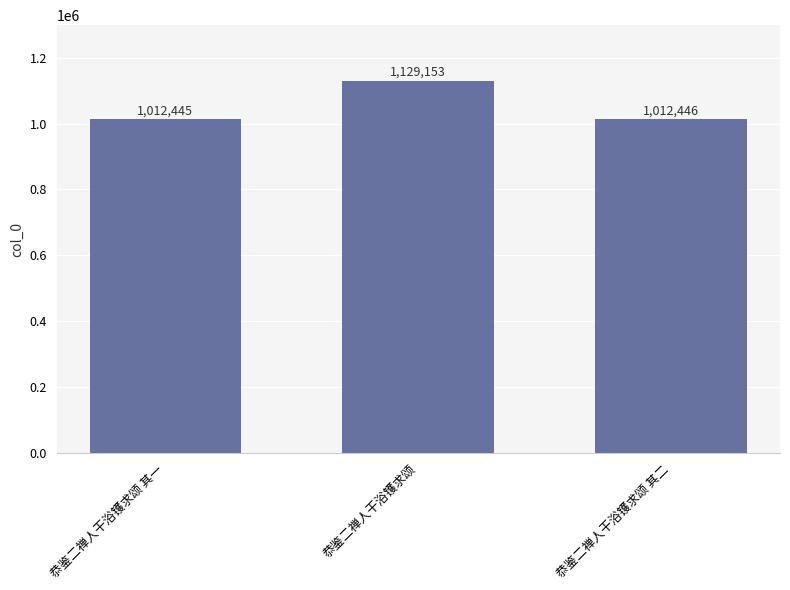

Between 恭鉴二禅人干浴镬求颂 其一 and 恭鉴二禅人干浴镬求颂 其二, which is larger?

恭鉴二禅人干浴镬求颂 其二